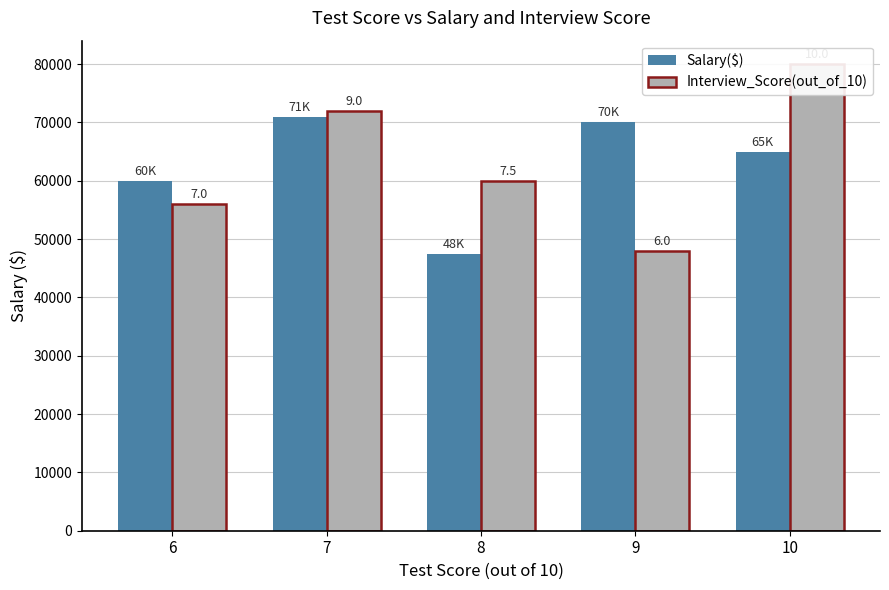

How many bars are there in total?

10